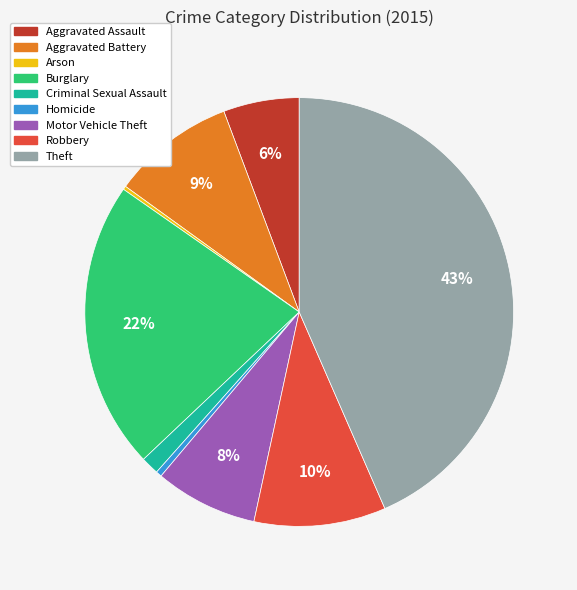

Do Motor Vehicle Theft and Theft together represent more than half of the pie?

Yes